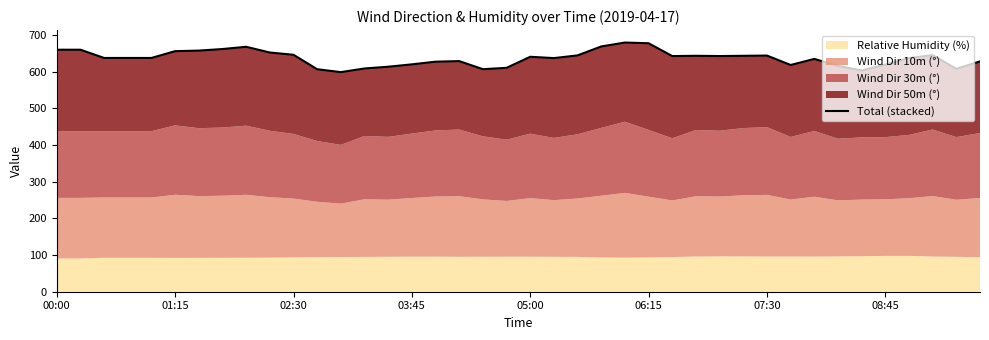

Is it true that the value at 32 is 634.9?

True